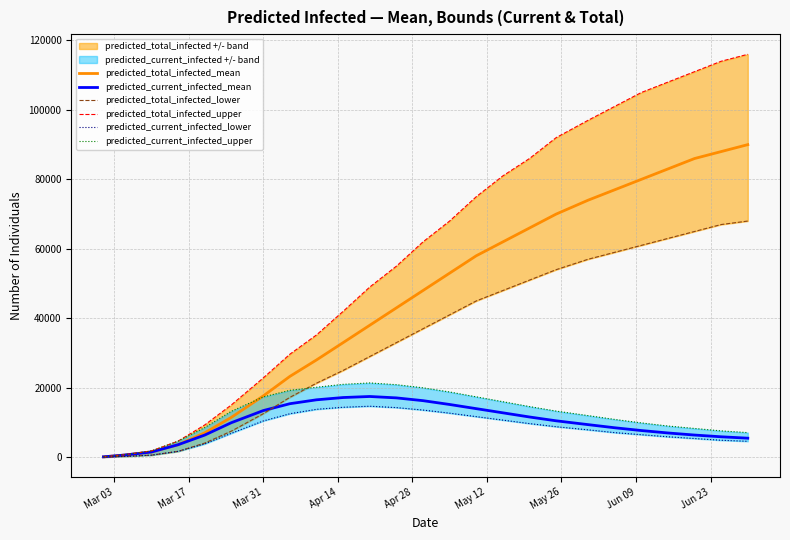

How many lines are shown in the chart?

6